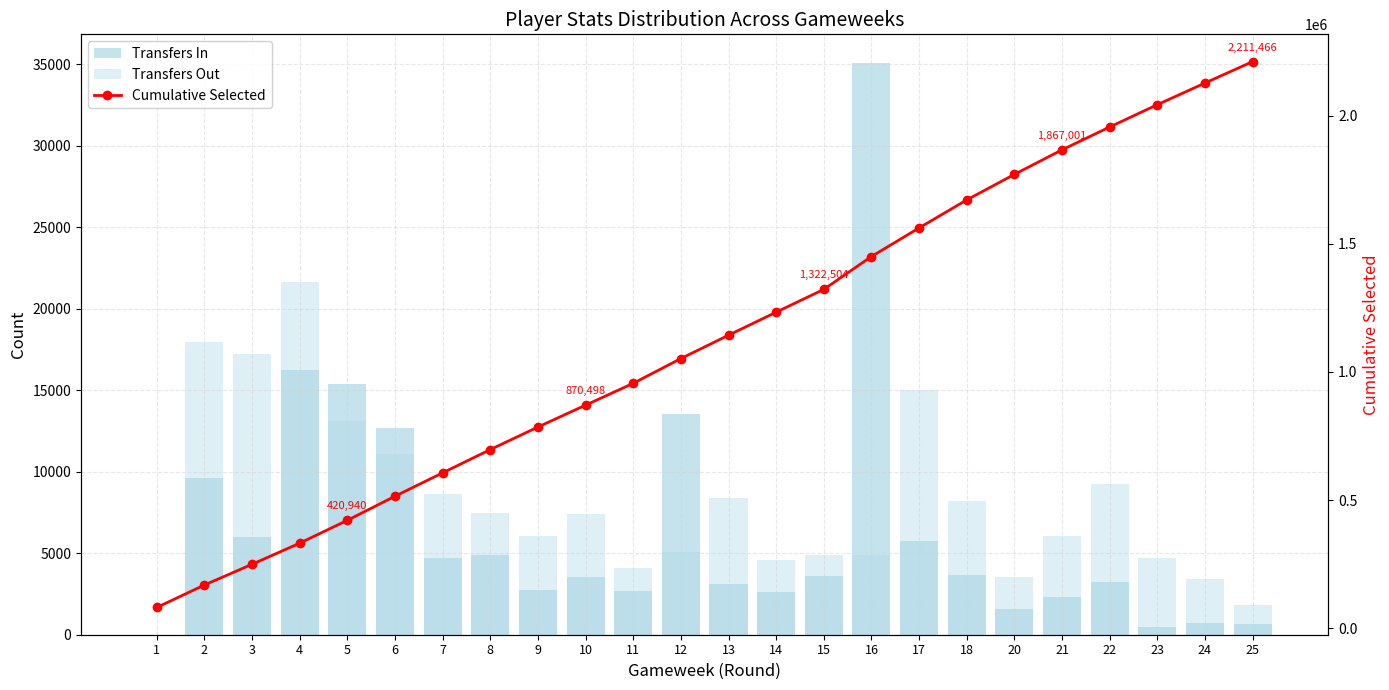

What is the value of the Cumulative Selected bar at the 20th from the left?

1867001